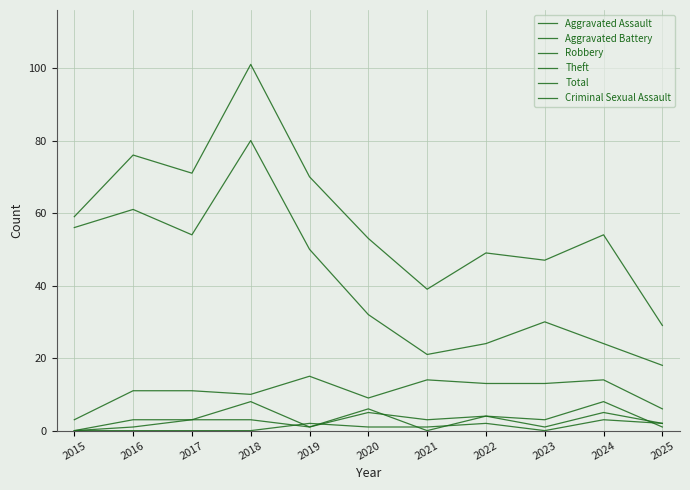

Reading left to right, transcribe all the data shown in this chart.

Aggravated Assault: 0	3	3	3	1	6	0	4	1	5	2
Aggravated Battery: 0	1	3	8	1	5	3	4	3	8	1
Robbery: 3	11	11	10	15	9	14	13	13	14	6
Theft: 56	61	54	80	50	32	21	24	30	24	18
Total: 59	76	71	101	70	53	39	49	47	54	29
Criminal Sexual Assault: 0	0	0	0	2	1	1	2	0	3	2